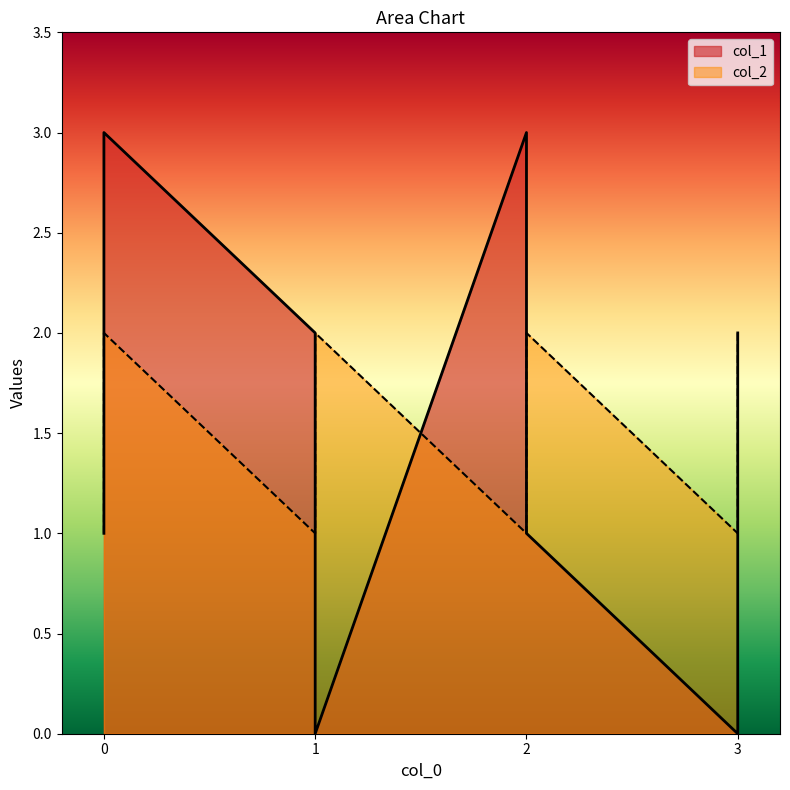

True or false: col_1 has a value of 2 at 1.

True